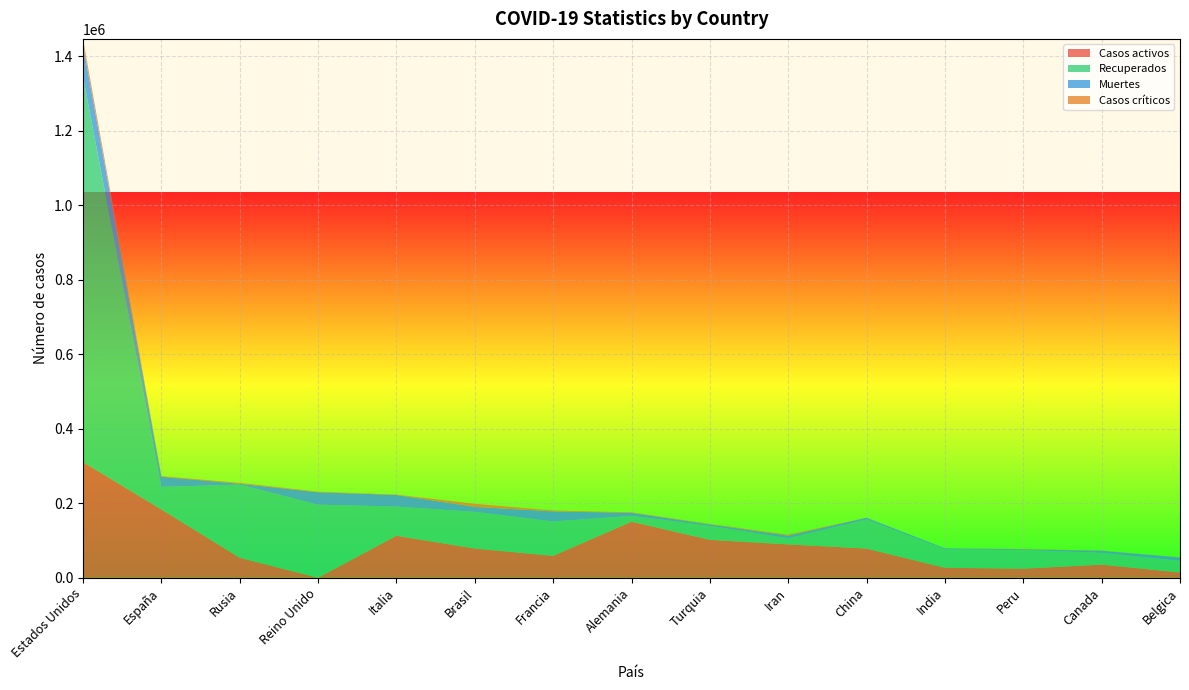

The value of Casos activos at Estados Unidos is 310259. True or false?

True